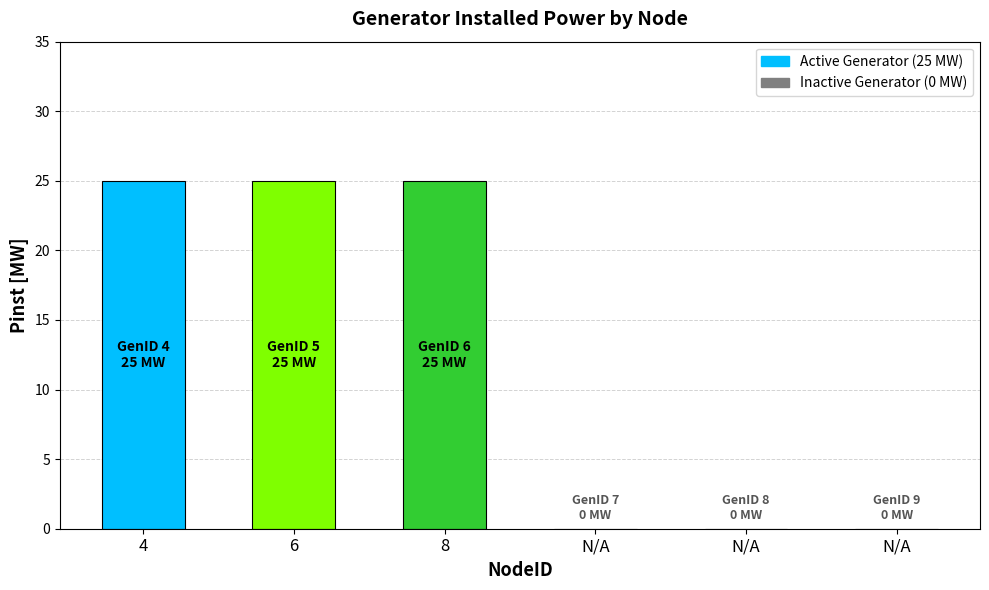

Are the bars horizontal?

No